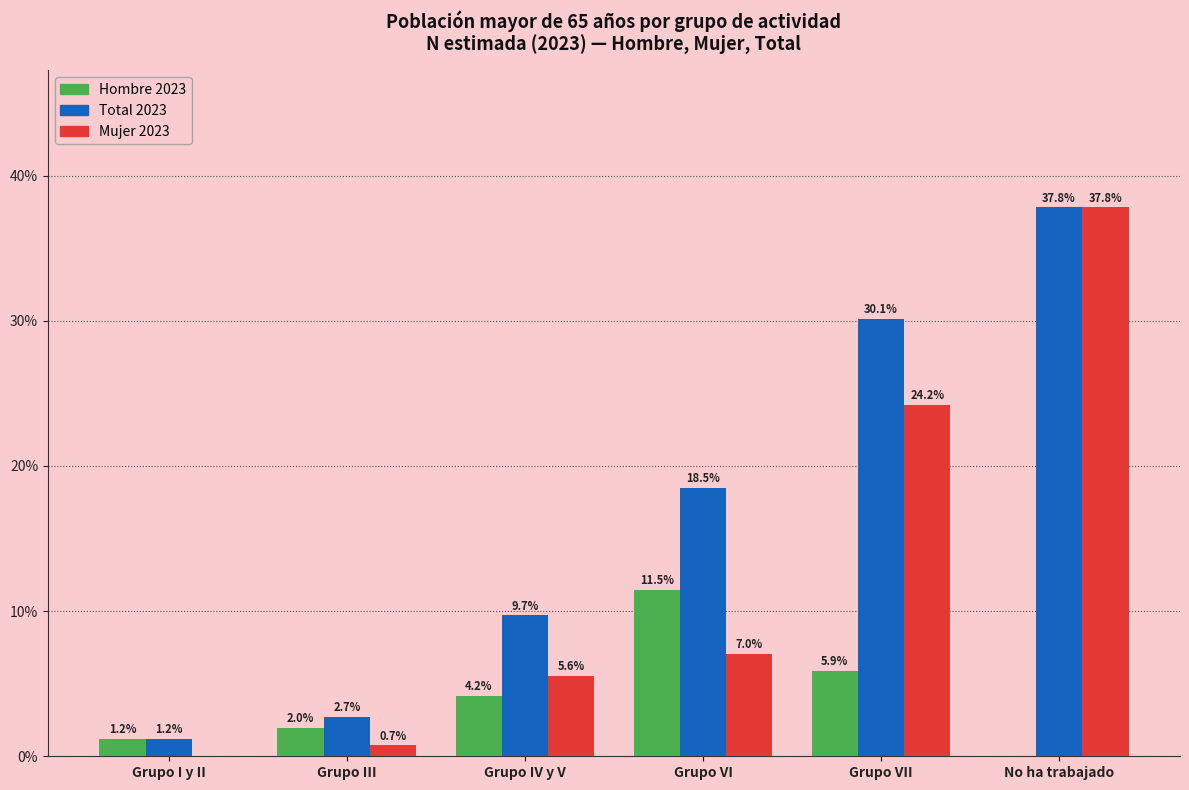

Reading left to right, transcribe all the data shown in this chart.

Hombre 2023: Grupo I y II=1.2	Grupo III=2.0	Grupo IV y V=4.2	Grupo VI=11.5	Grupo VII=5.9	No ha trabajado=0.0
Total 2023: Grupo I y II=1.2	Grupo III=2.7	Grupo IV y V=9.7	Grupo VI=18.5	Grupo VII=30.1	No ha trabajado=37.8
Mujer 2023: Grupo I y II=0.0	Grupo III=0.7	Grupo IV y V=5.6	Grupo VI=7.0	Grupo VII=24.2	No ha trabajado=37.8